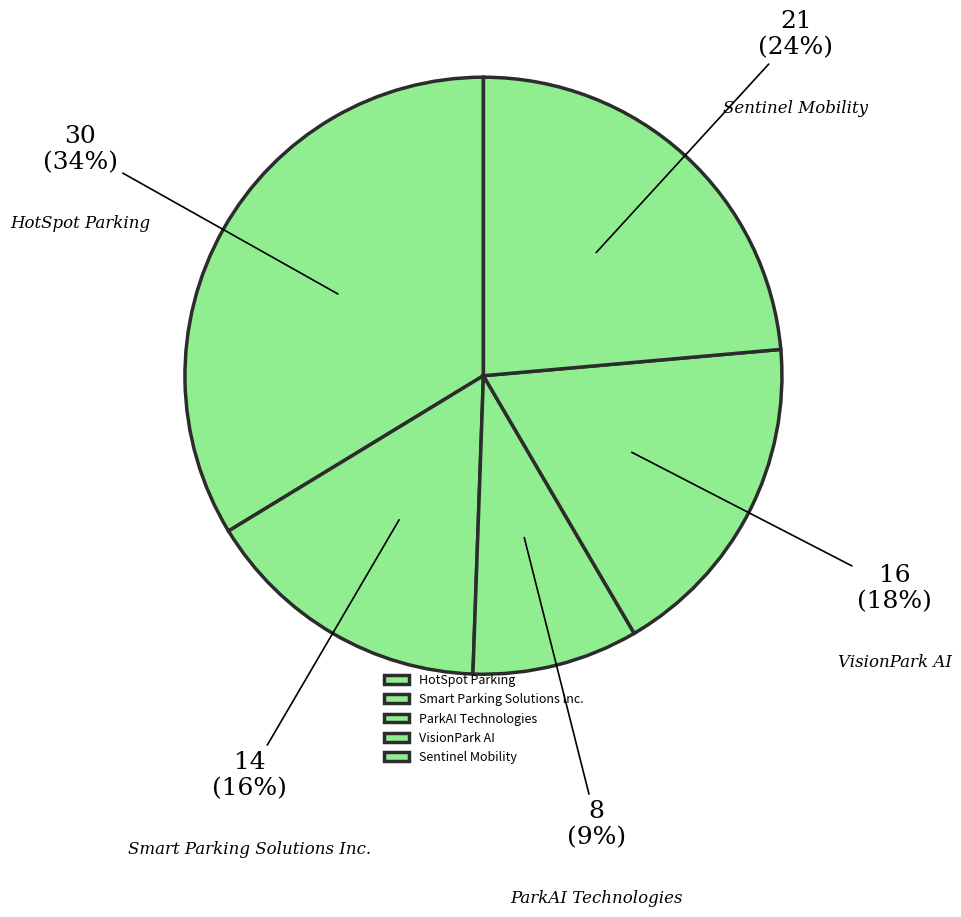

Rank the categories by value from lowest to highest.

ParkAI Technologies, Smart Parking Solutions Inc., VisionPark AI, Sentinel Mobility, HotSpot Parking